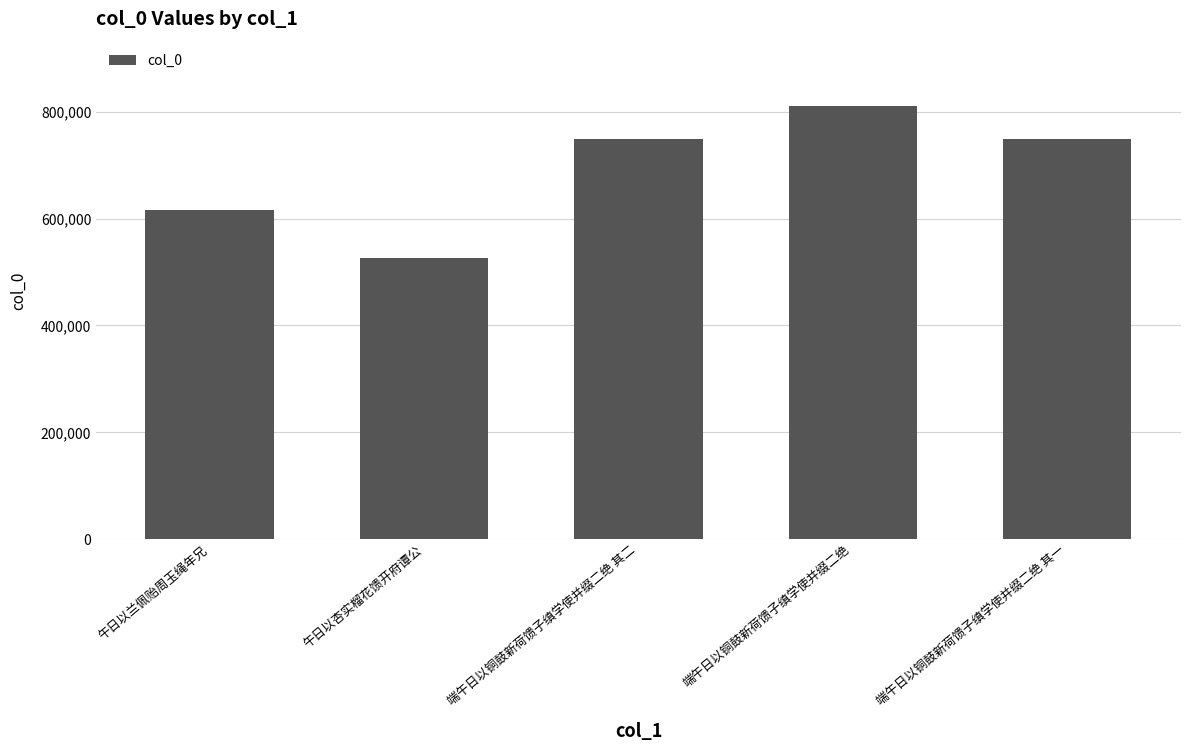

How many categories are shown in the chart?

5